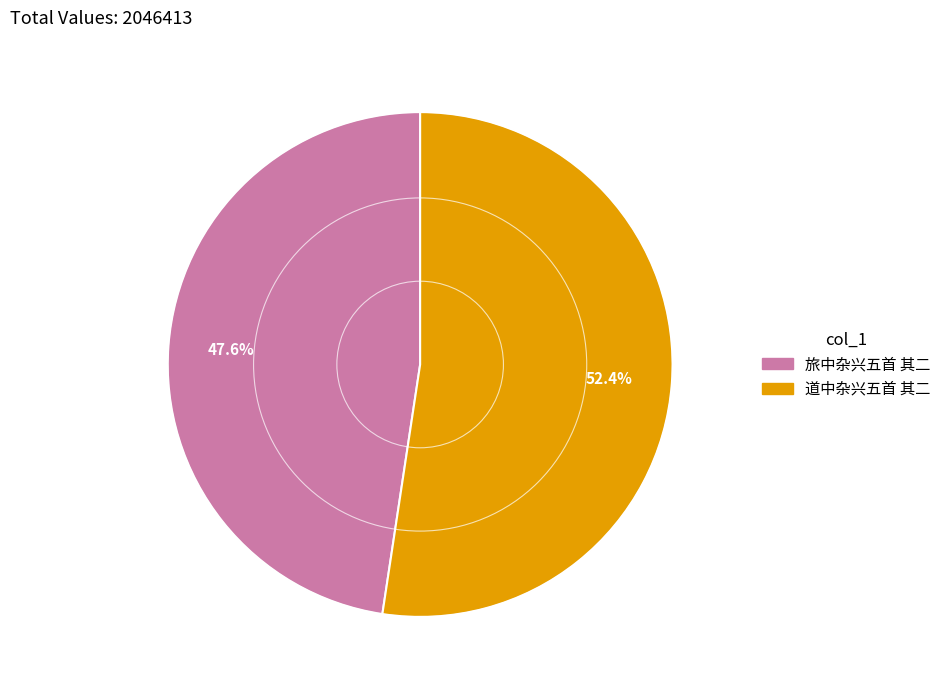

What percentage do 道中杂兴五首 其二 and 旅中杂兴五首 其二 together represent?

100.0%